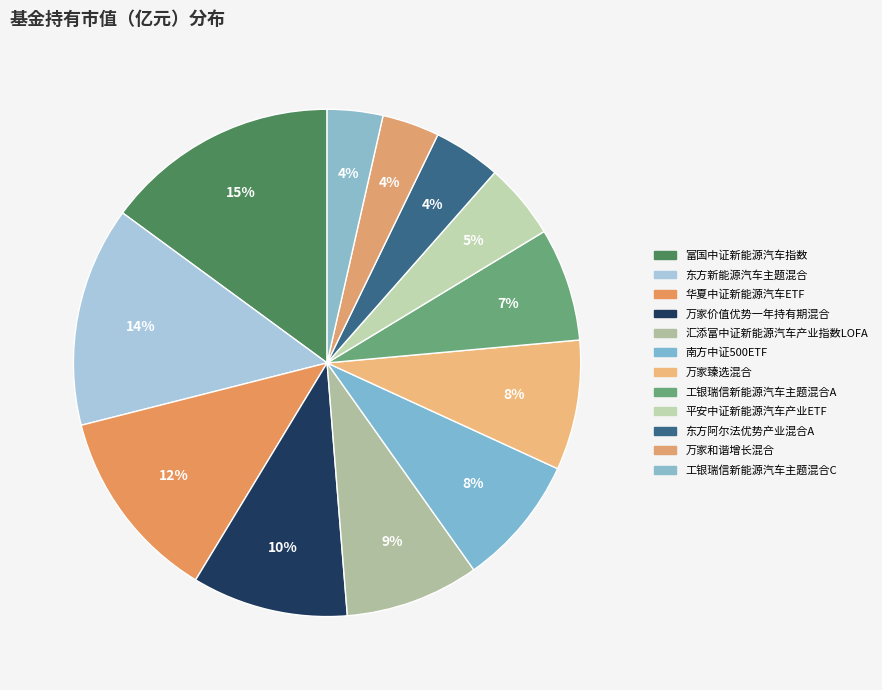

What percentage is the 富国中证新能源汽车指数 slice, to the nearest percent?

15%